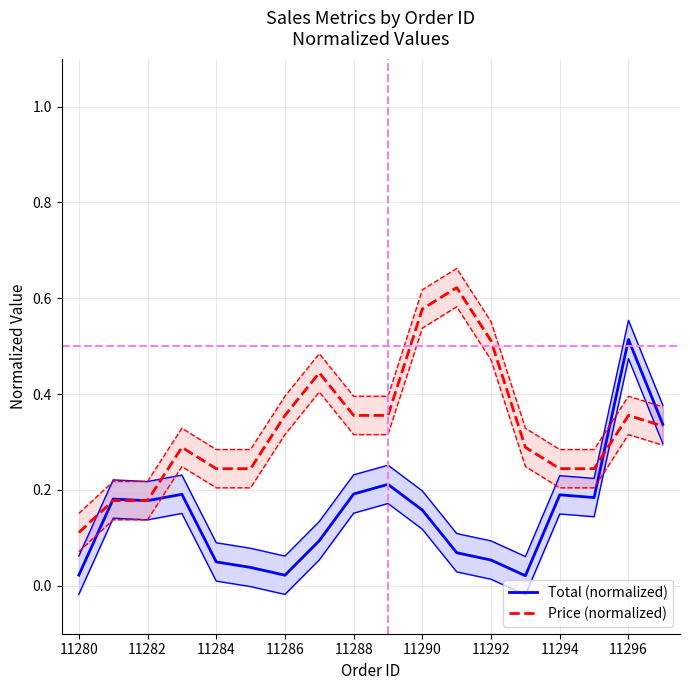

How many interior local valleys does the Total (normalized) series have?

4